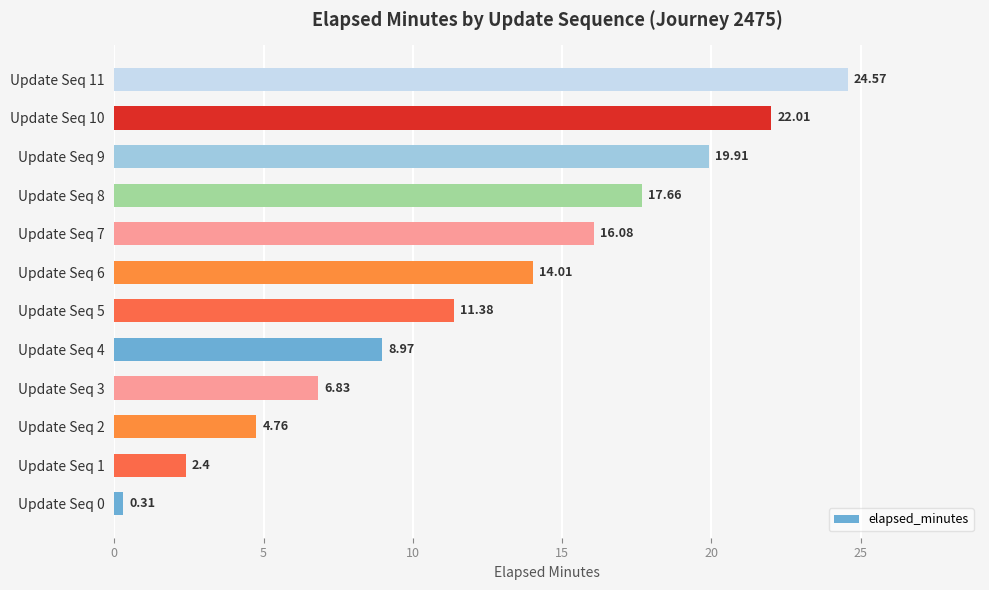

What is the ratio of the value at Update Seq 7 to the value at Update Seq 11?

0.7